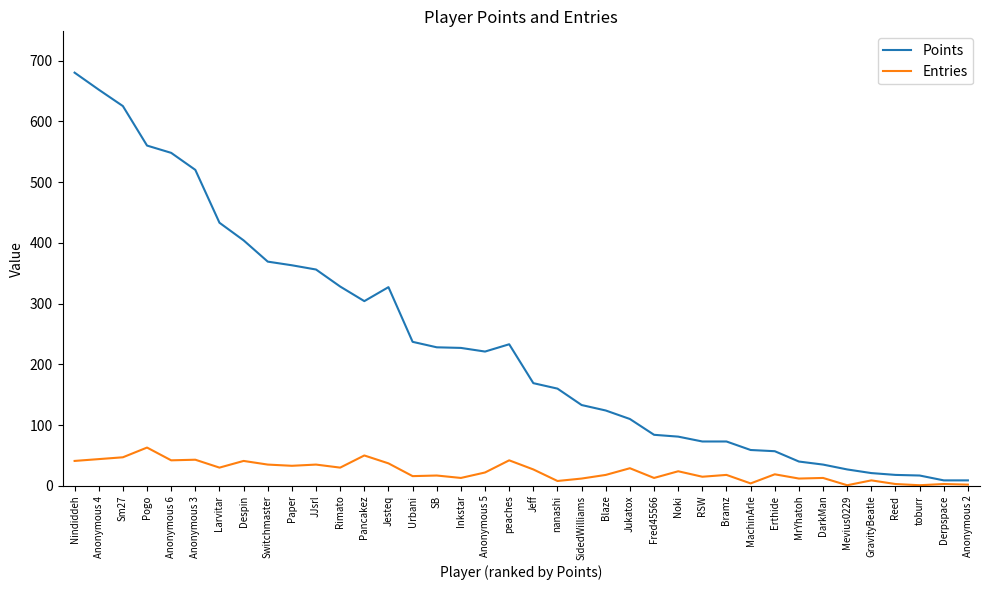

What is the highest value of the Entries series?

63